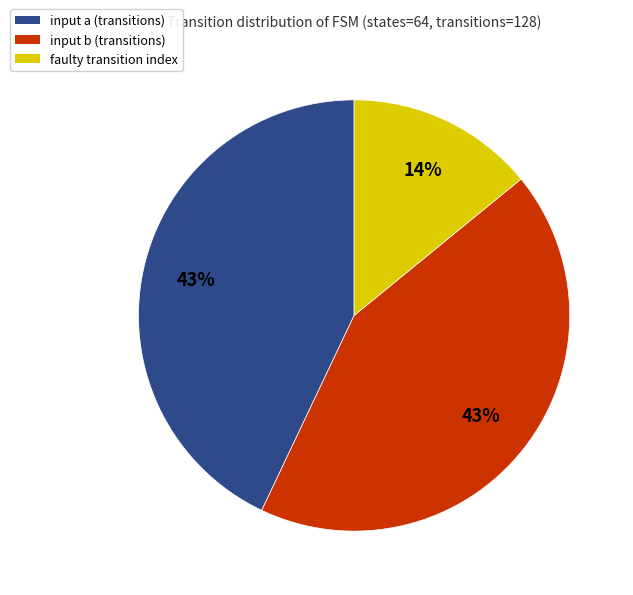

To the nearest percent, what portion does faulty transition represent?

14%